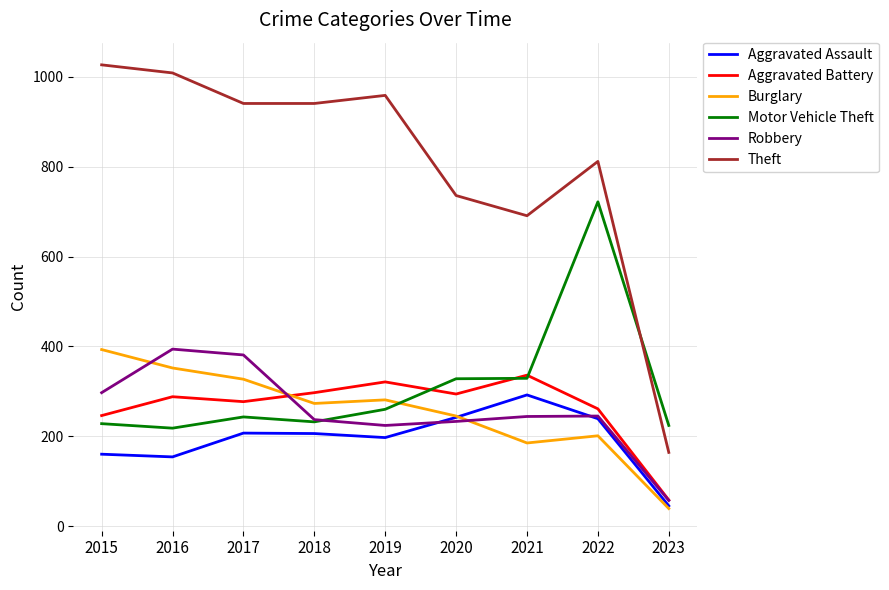

The value of Theft at 2015 is 1027. True or false?

True